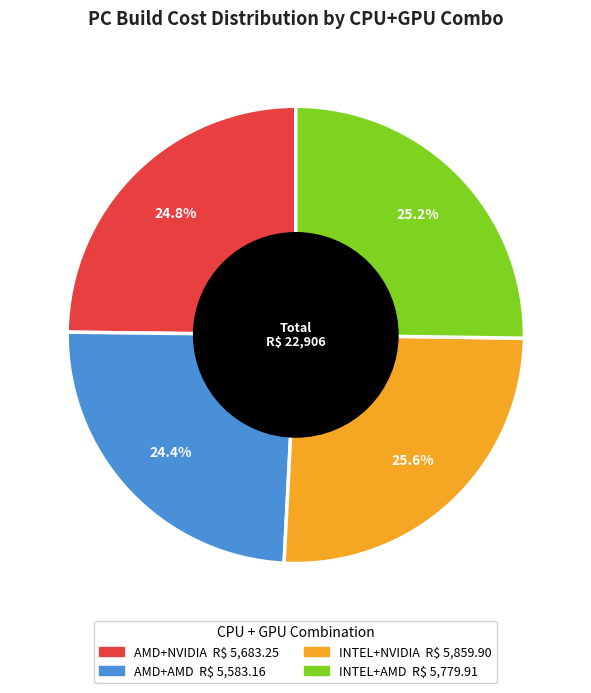

Which has a higher value, AMD+AMD or INTEL+AMD?

INTEL+AMD